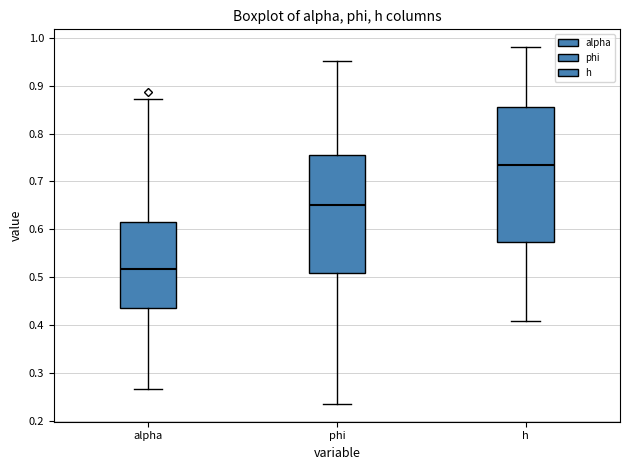

Reading left to right, transcribe this box plot: for each box, give where its median line is, the range the box spans, and where its two whiskers end, as read against the y-axis. The values are not printed on the chart, so give them approximately, as read against the axis.

alpha: median 0.52, box 0.44 to 0.62, whiskers 0.27 to 0.87
phi: median 0.65, box 0.51 to 0.76, whiskers 0.24 to 0.95
h: median 0.73, box 0.57 to 0.86, whiskers 0.41 to 0.98